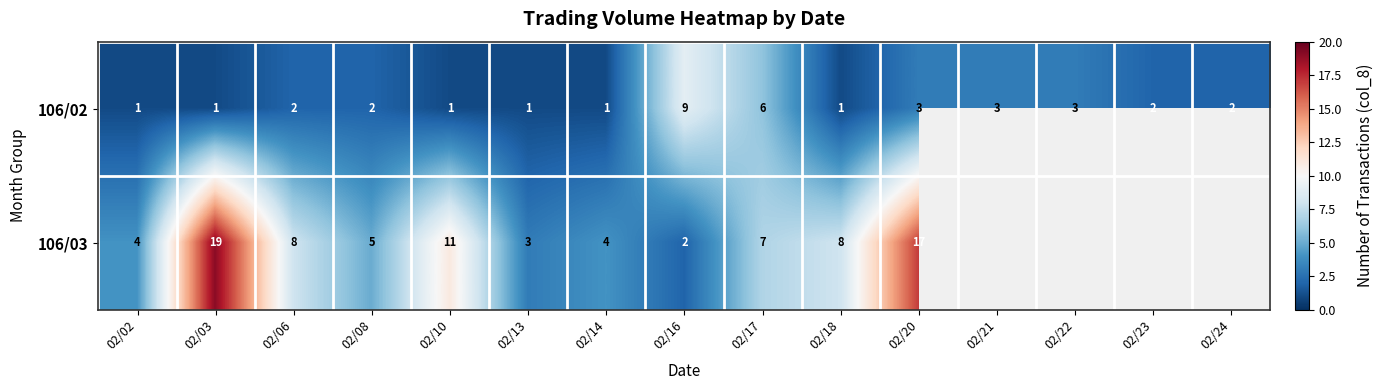

What is the total value across all series at 02/02?

5